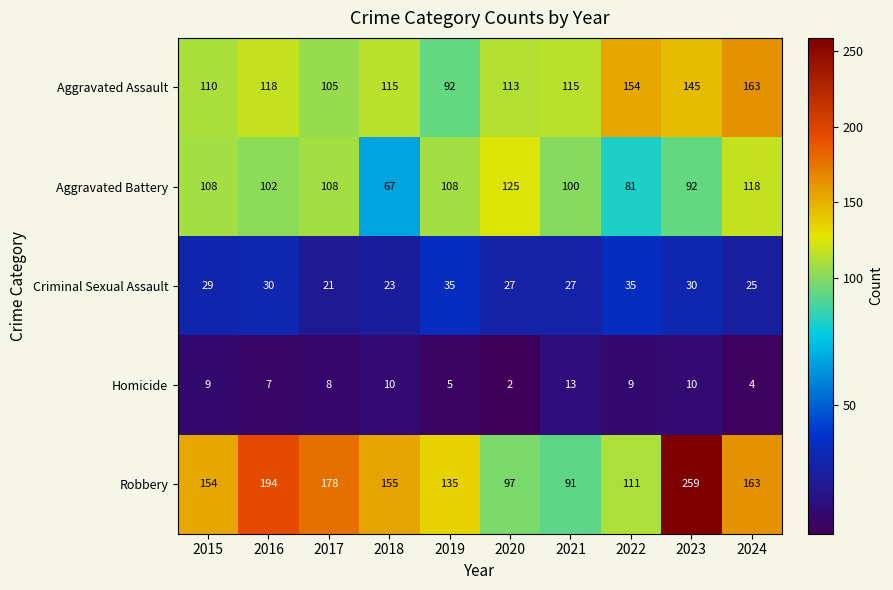

How many series are shown in this chart?

5